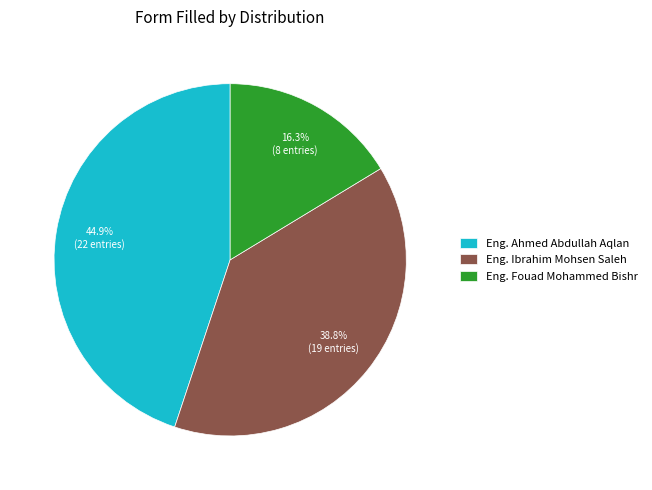

Rank the categories by value from highest to lowest.

Eng. Ahmed Abdullah Aqlan, Eng. Ibrahim Mohsen Saleh, Eng. Fouad Mohammed Bishr